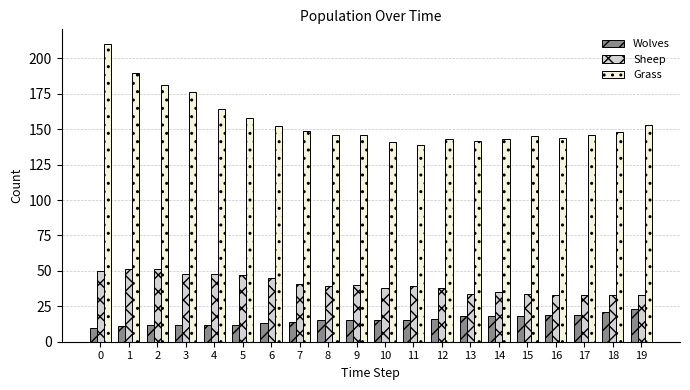

Which series changed the most between 1 and 2?

Grass